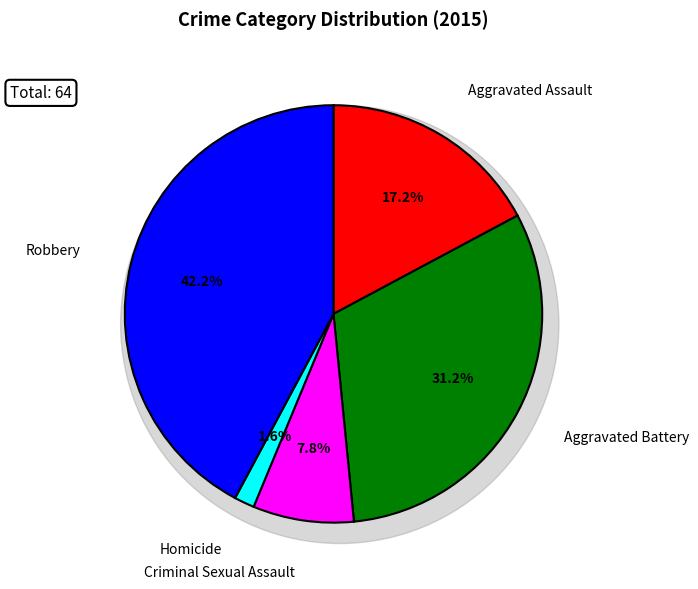

What is the total percentage of Aggravated Assault and Robbery?

59.4%